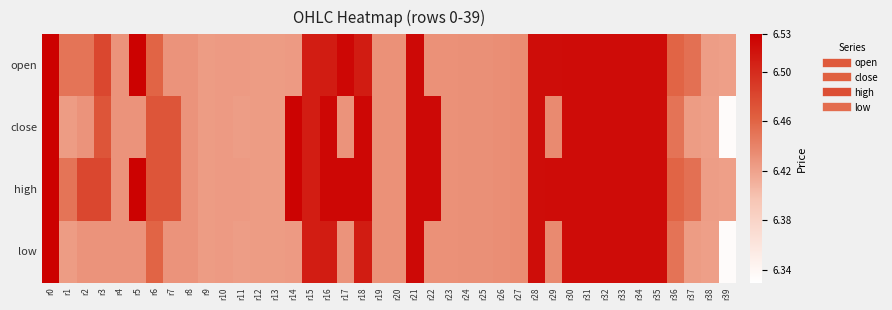

Which has a higher value, r25 or r38?

r25